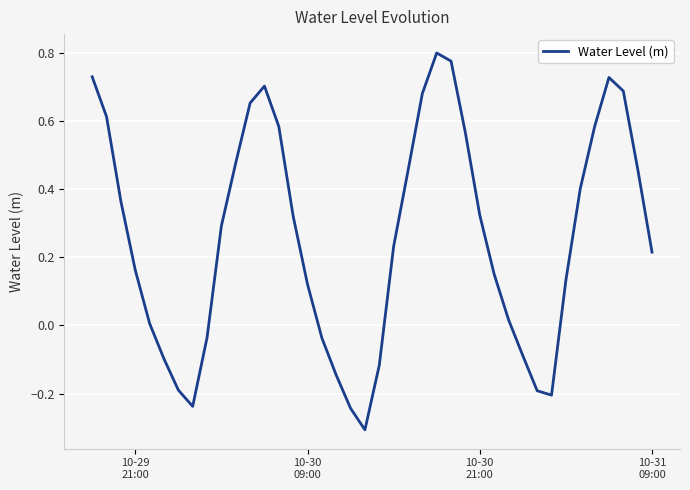

What is the sum of all values?

10.3